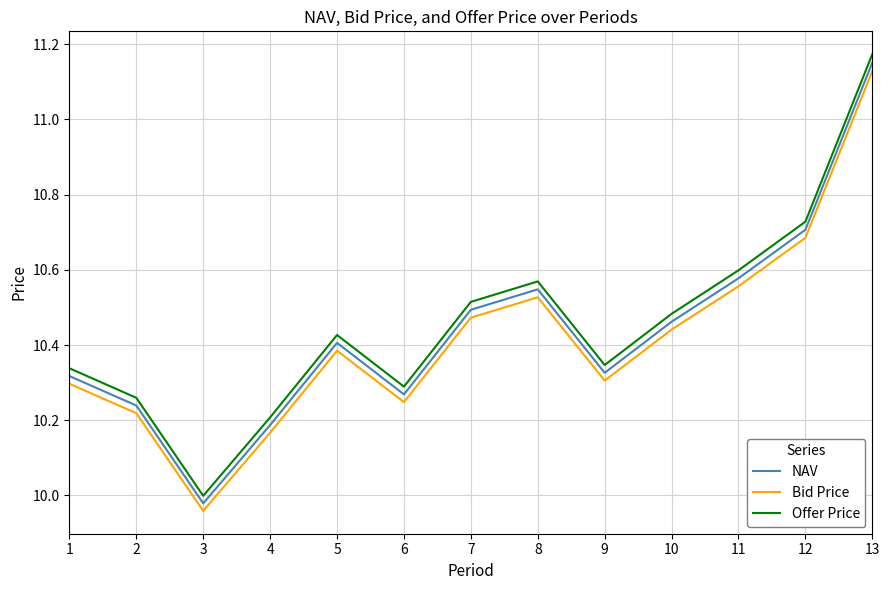

Which label corresponds to the smallest value in the chart?

3